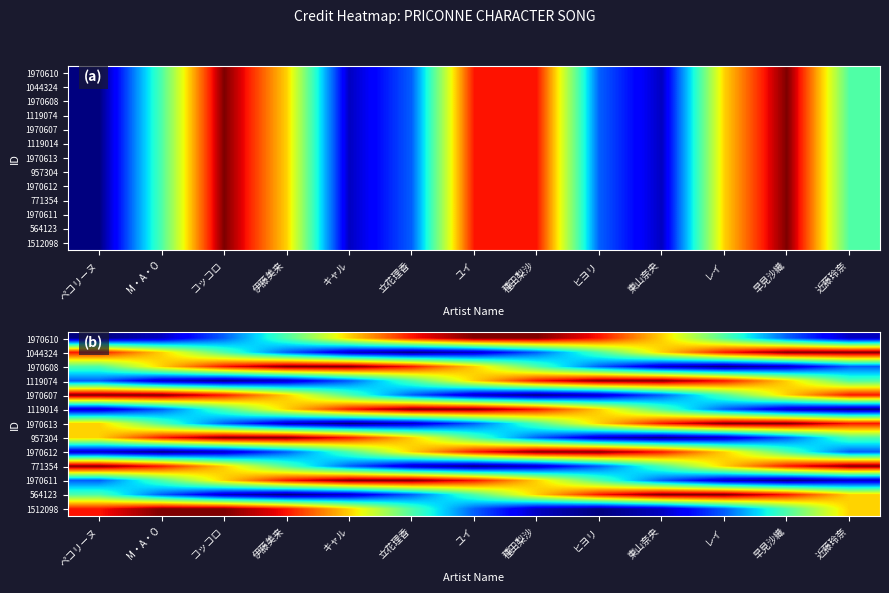

What is the difference between the highest and lowest values at ペコリーヌ?

2402076.2